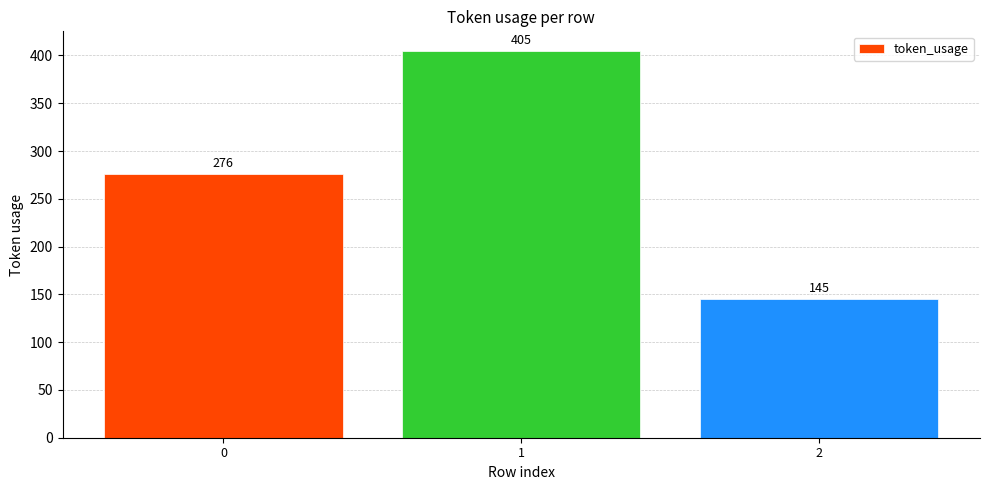

How many categories are shown in the chart?

3